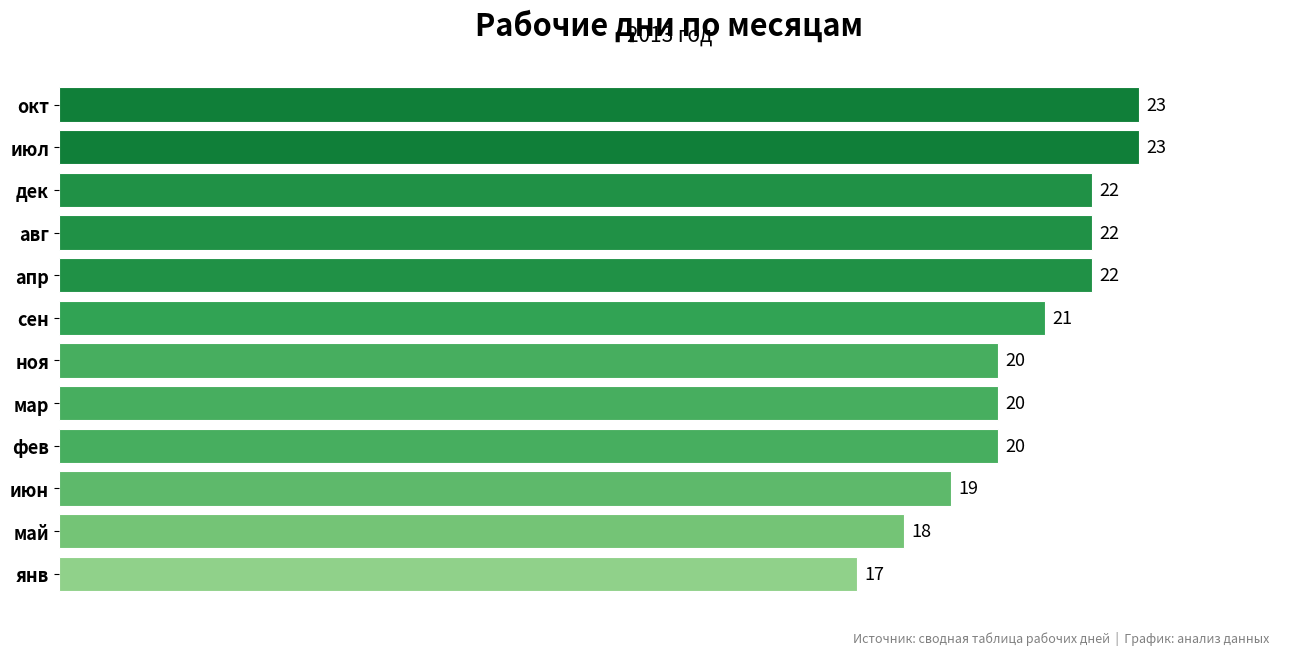

Count the values in the range 20 to 22.

7